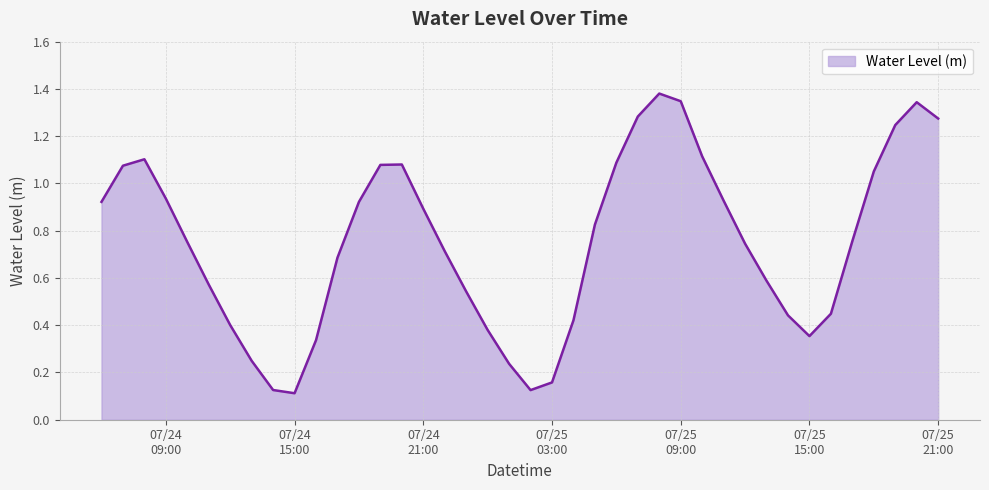

What is the label of the 1st point from the right?

07/25 21:00